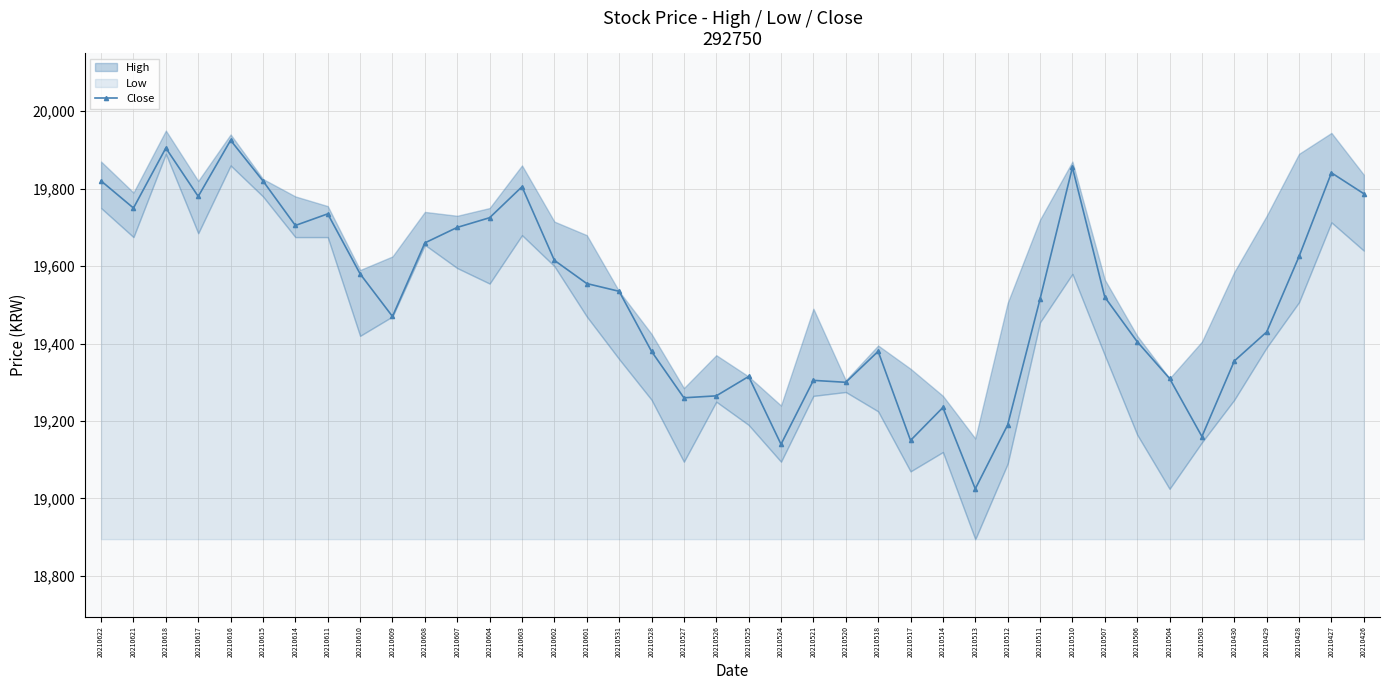

Which category has the highest value across all series?

20210616